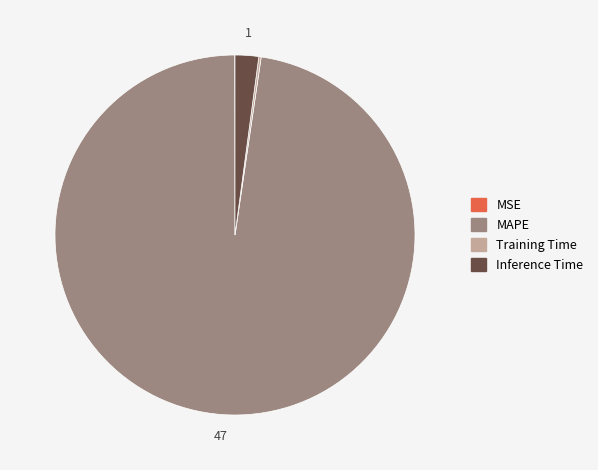

Which slice represents more than half of the pie?

MAPE